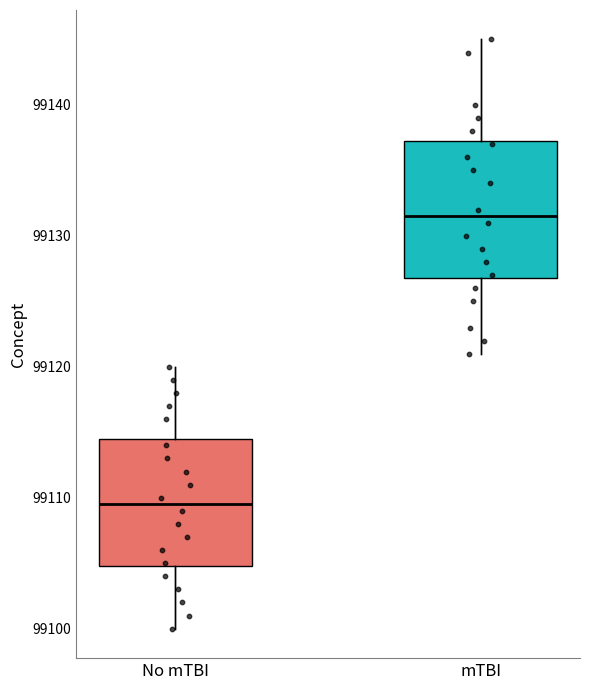

Reading left to right, transcribe this box plot: for each box, give where its median line is, the range the box spans, and where its two whiskers end, as read against the y-axis. The values are not printed on the chart, so give them approximately, as read against the axis.

No mTBI: median 99110, box 99105 to 99115, whiskers 99100 to 99120
mTBI: median 99132, box 99127 to 99137, whiskers 99121 to 99145